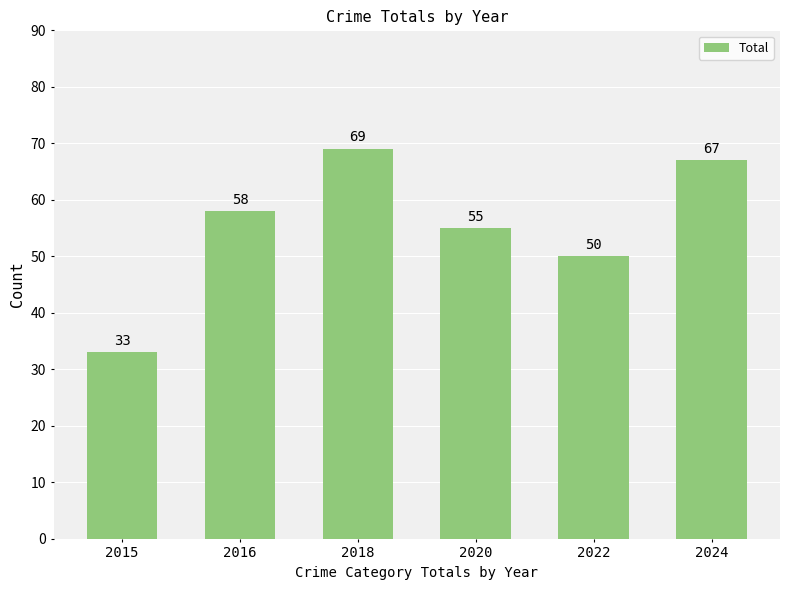

Reading left to right, transcribe all the data shown in this chart.

33	58	69	55	50	67